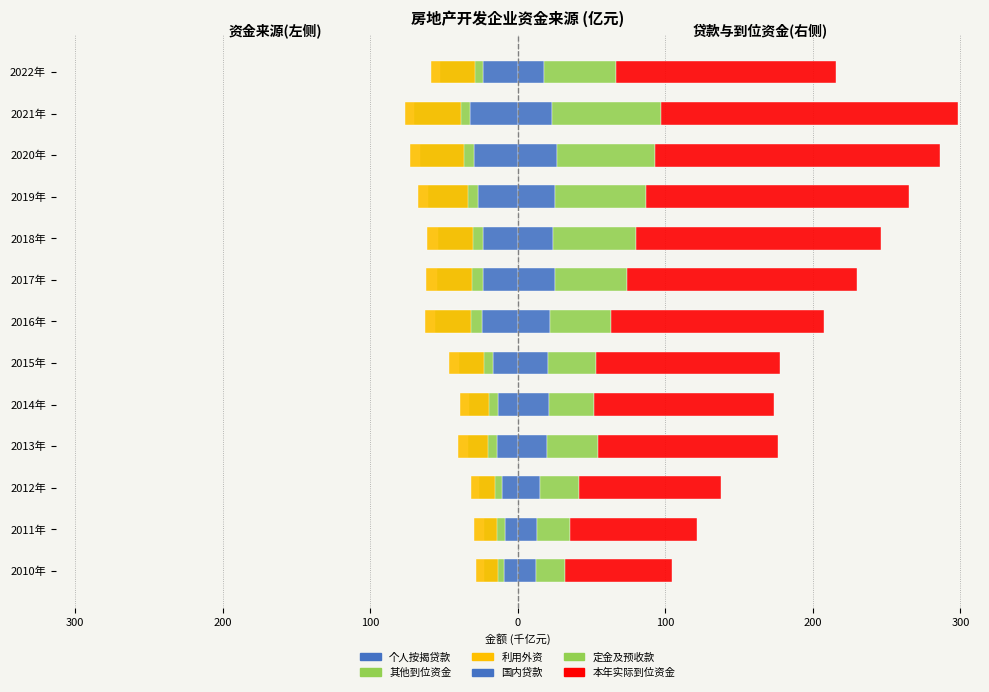

At which category is the sum across all series the highest?

2021年